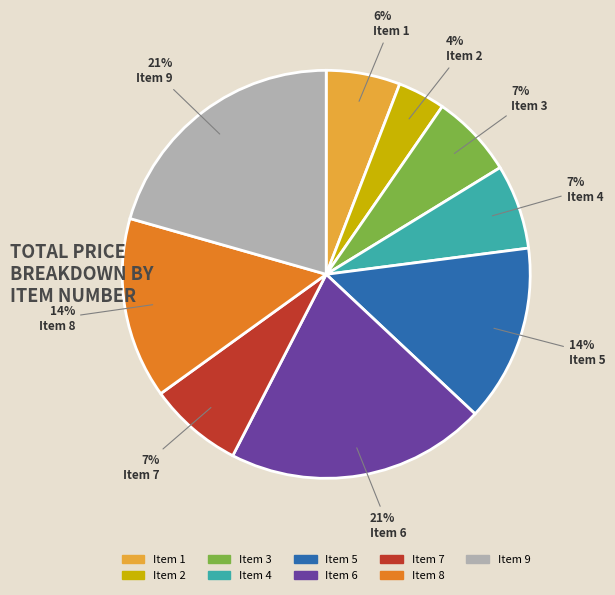

Which slice is the smallest?

Item 2